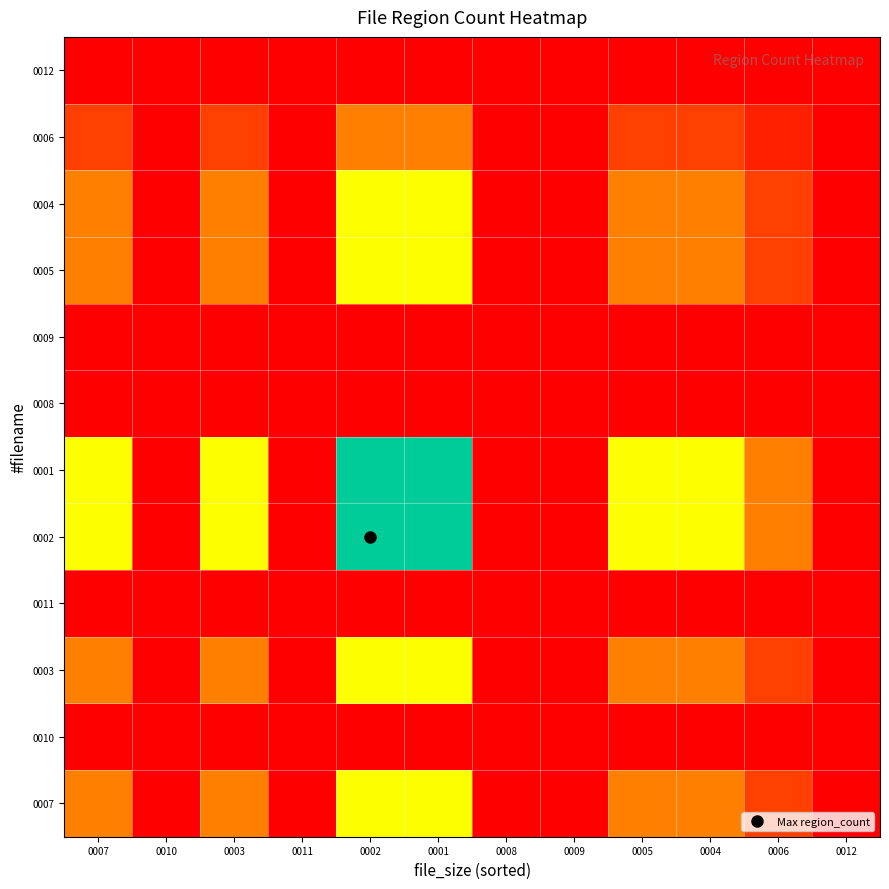

Reading left to right, what are all the values shown in this chart?

0007: 0007=0.2	0010=0.0	0003=0.2	0011=0.0	0002=0.5	0001=0.5	0008=0.0	0009=0.0	0005=0.2	0004=0.2	0006=0.1	0012=0.0
0010: 0007=0.0	0010=0.0	0003=0.0	0011=0.0	0002=0.0	0001=0.0	0008=0.0	0009=0.0	0005=0.0	0004=0.0	0006=0.0	0012=0.0
0003: 0007=0.2	0010=0.0	0003=0.2	0011=0.0	0002=0.5	0001=0.5	0008=0.0	0009=0.0	0005=0.2	0004=0.2	0006=0.1	0012=0.0
0011: 0007=0.0	0010=0.0	0003=0.0	0011=0.0	0002=0.0	0001=0.0	0008=0.0	0009=0.0	0005=0.0	0004=0.0	0006=0.0	0012=0.0
0002: 0007=0.5	0010=0.0	0003=0.5	0011=0.0	0002=1.0	0001=1.0	0008=0.0	0009=0.0	0005=0.5	0004=0.5	0006=0.2	0012=0.0
0001: 0007=0.5	0010=0.0	0003=0.5	0011=0.0	0002=1.0	0001=1.0	0008=0.0	0009=0.0	0005=0.5	0004=0.5	0006=0.2	0012=0.0
0008: 0007=0.0	0010=0.0	0003=0.0	0011=0.0	0002=0.0	0001=0.0	0008=0.0	0009=0.0	0005=0.0	0004=0.0	0006=0.0	0012=0.0
0009: 0007=0.0	0010=0.0	0003=0.0	0011=0.0	0002=0.0	0001=0.0	0008=0.0	0009=0.0	0005=0.0	0004=0.0	0006=0.0	0012=0.0
0005: 0007=0.2	0010=0.0	0003=0.2	0011=0.0	0002=0.5	0001=0.5	0008=0.0	0009=0.0	0005=0.2	0004=0.2	0006=0.1	0012=0.0
0004: 0007=0.2	0010=0.0	0003=0.2	0011=0.0	0002=0.5	0001=0.5	0008=0.0	0009=0.0	0005=0.2	0004=0.2	0006=0.1	0012=0.0
0006: 0007=0.1	0010=0.0	0003=0.1	0011=0.0	0002=0.2	0001=0.2	0008=0.0	0009=0.0	0005=0.1	0004=0.1	0006=0.1	0012=0.0
0012: 0007=0.0	0010=0.0	0003=0.0	0011=0.0	0002=0.0	0001=0.0	0008=0.0	0009=0.0	0005=0.0	0004=0.0	0006=0.0	0012=0.0